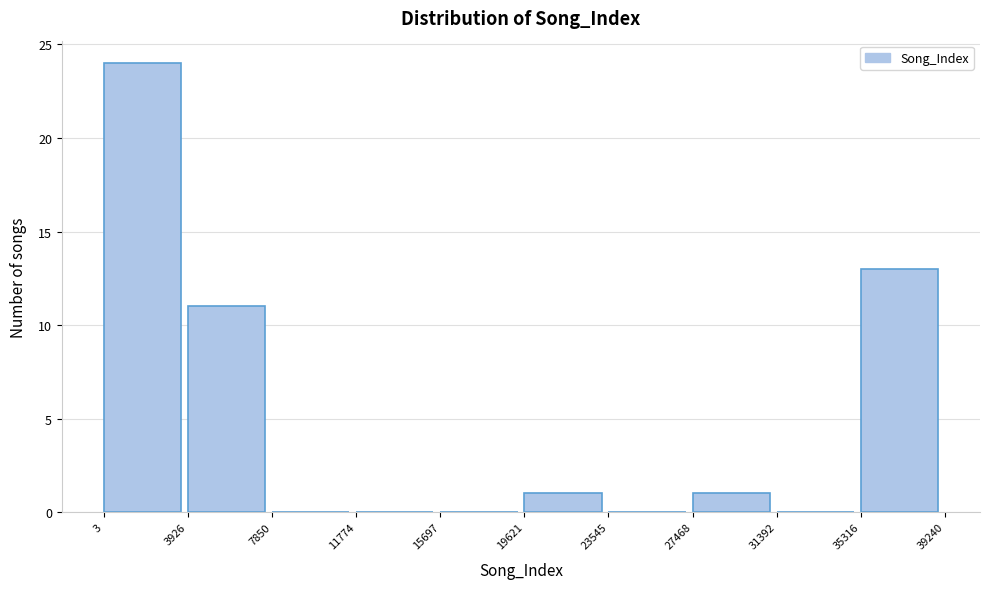

Which range on the x-axis has the tallest bar?

3 to 3926